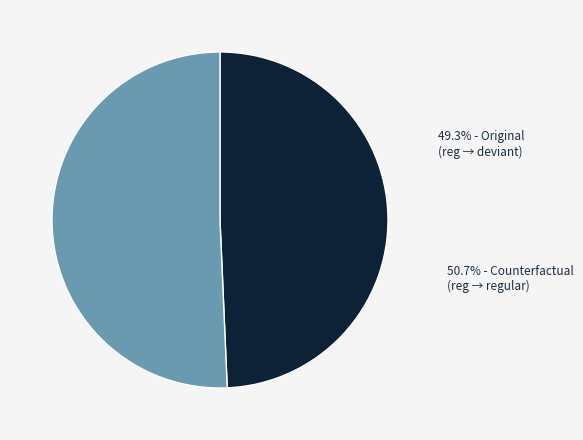

Count the number of slices in the pie.

2